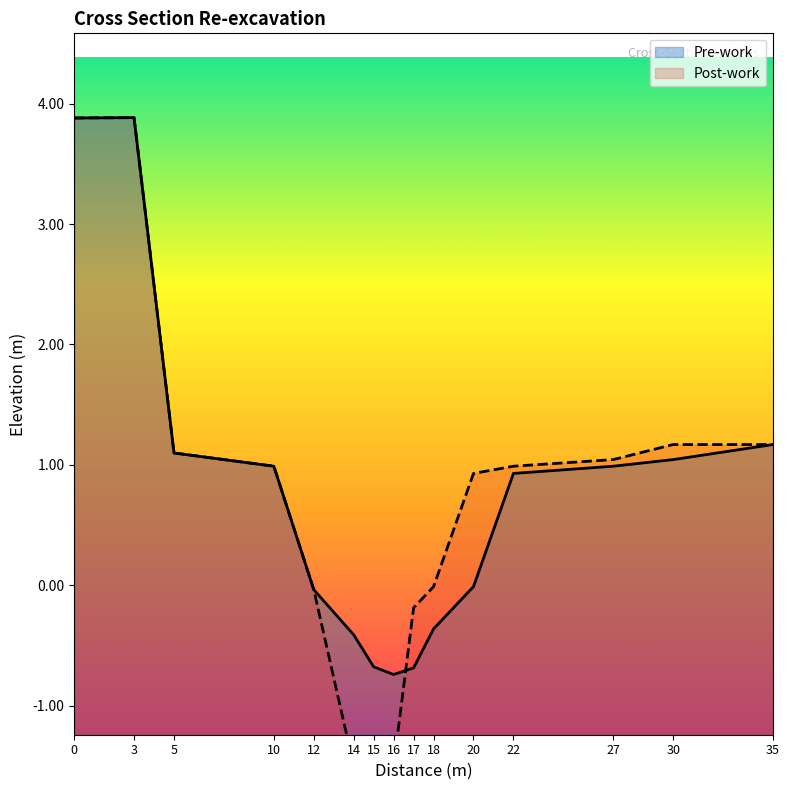

How many lines are shown in the chart?

2